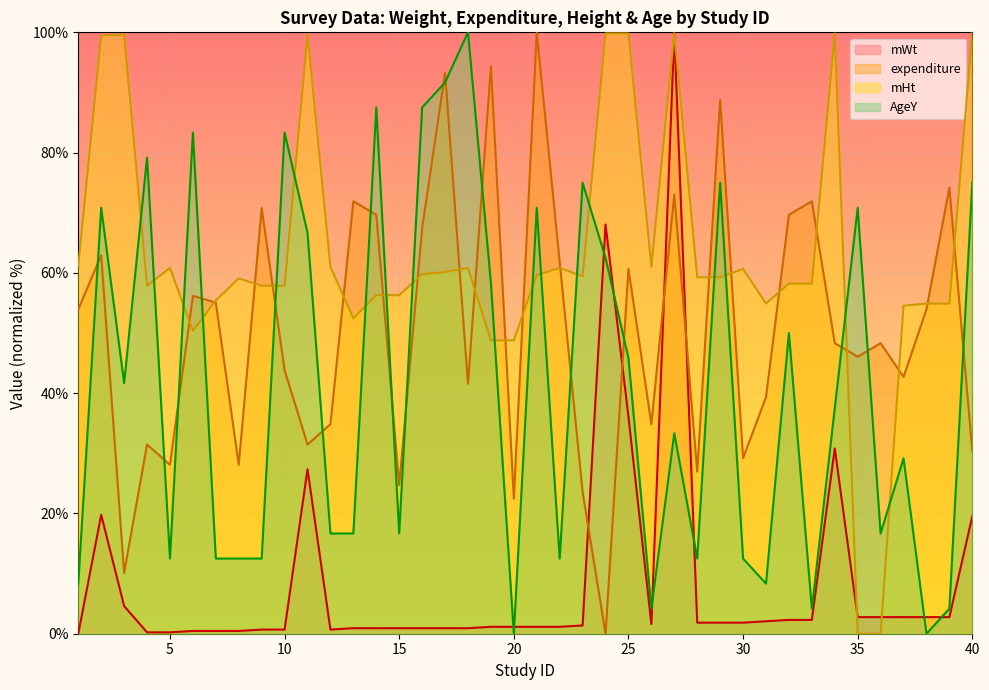

Where is mWt nearest to the value 50?

25